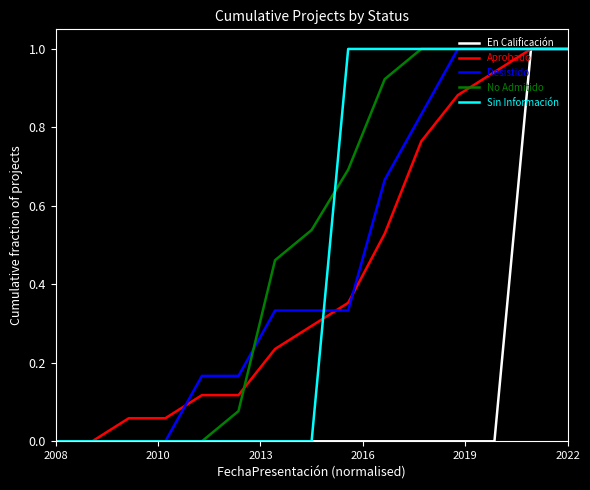

Which series has the largest total across all categories?

No Admitido